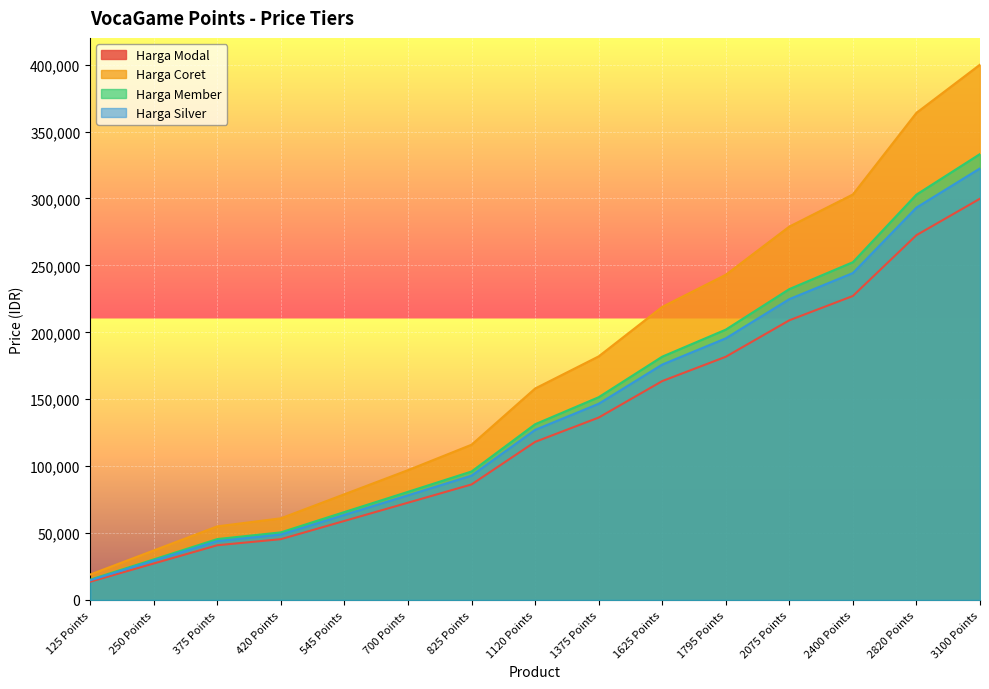

What is the difference between the highest and lowest values at 2400 Points?

75842